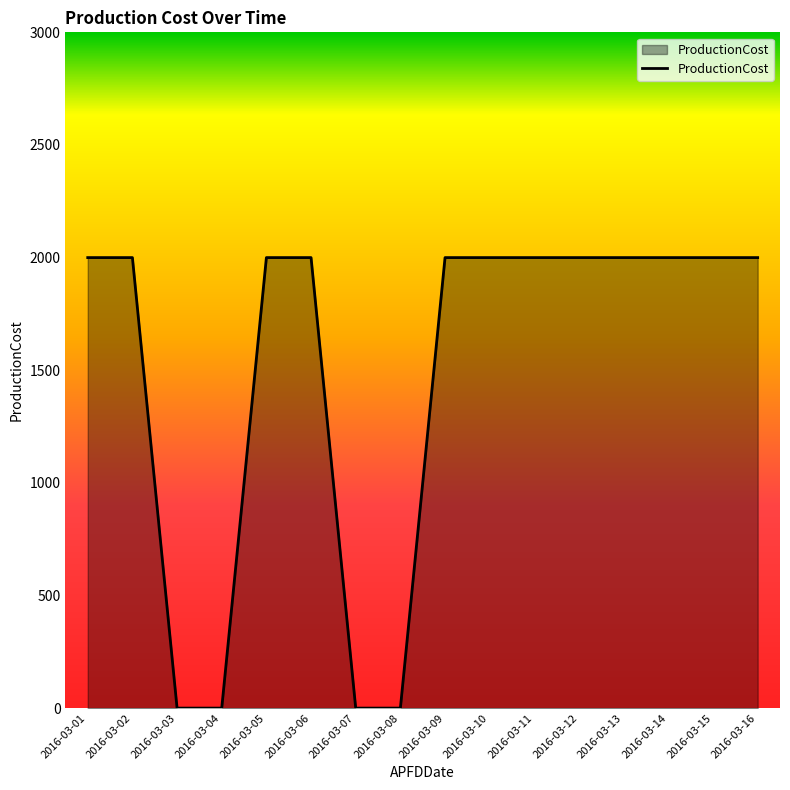

Count the number of categories in the chart.

16